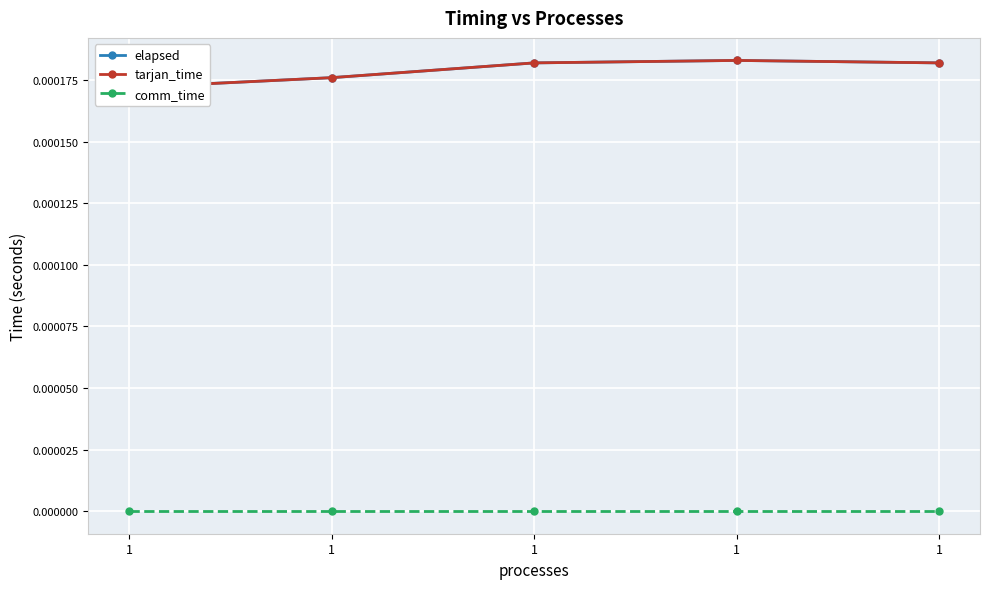

The comm_time series shows 0.0 at 1. True or false?

True